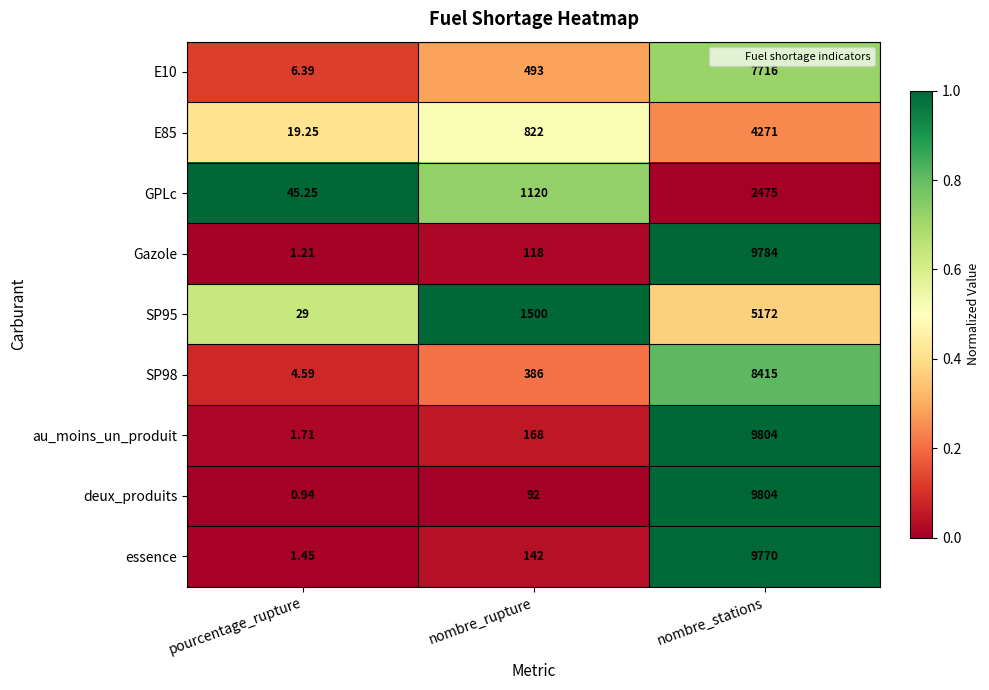

Which series has the widest spread of values?

deux_produits